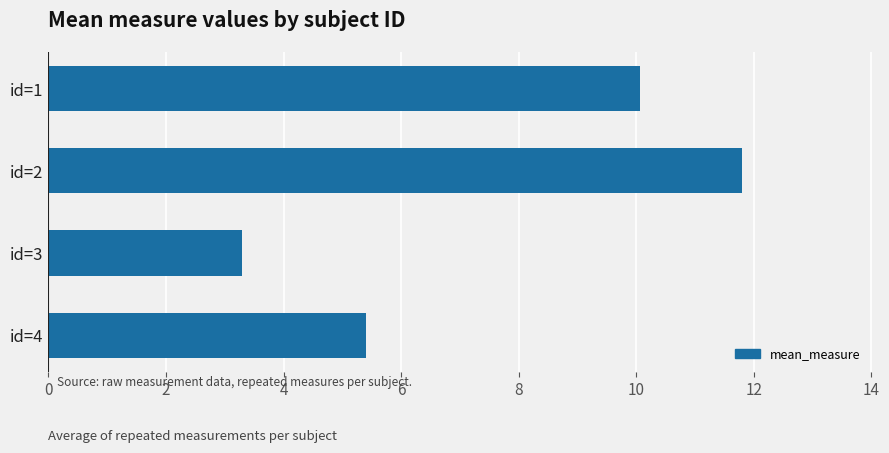

At which label is the value closest to 7?

id=4